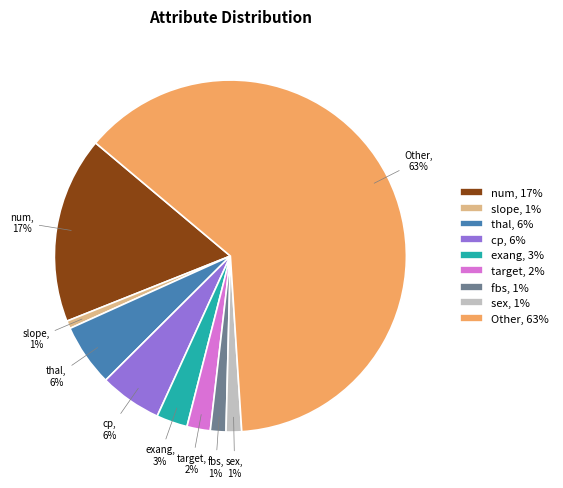

To the nearest percent, what is the average slice percentage?

11%